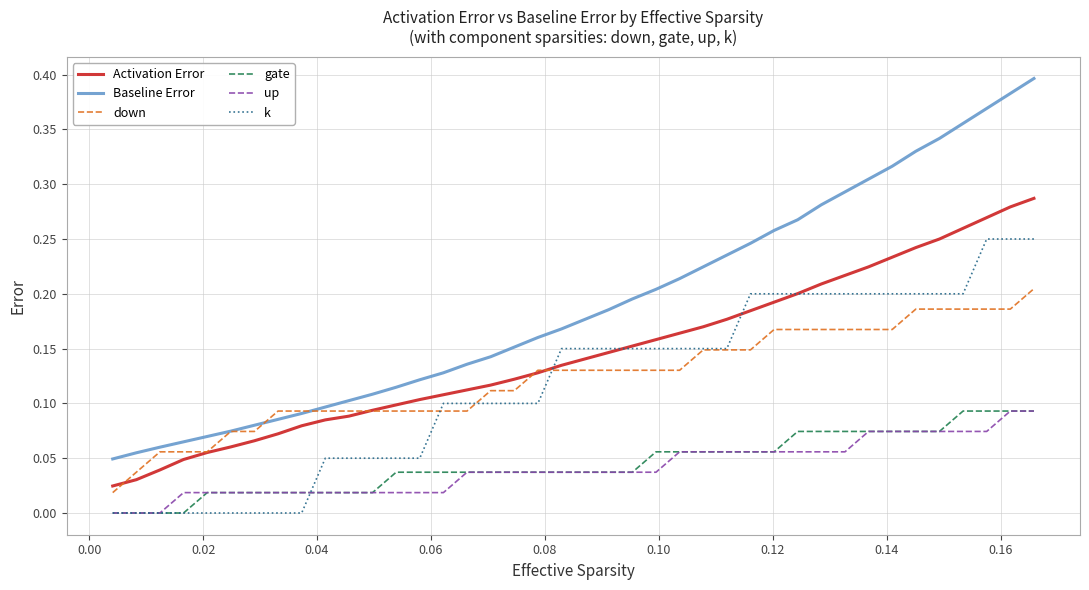

Which series has the widest spread of values?

Baseline Error